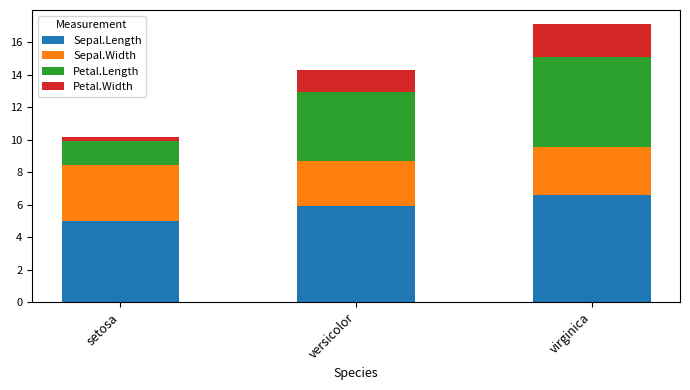

Reading left to right, what are the values for Sepal.Length?

5.0	5.9	6.6